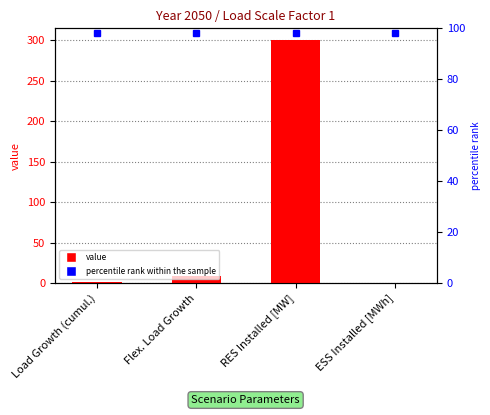

What is the sum of the values at RES Installed [MW] and Load Growth (cumul.)?

300.9